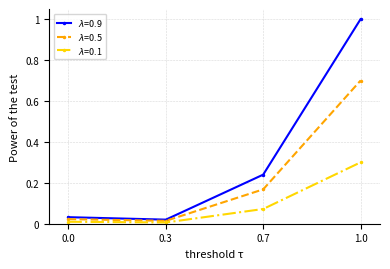

What is the greatest value displayed?

1.0